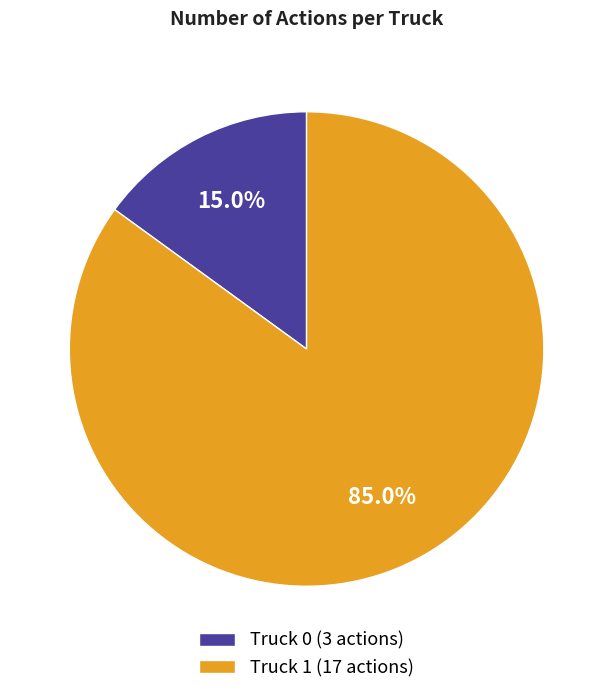

How many slices are in this pie chart?

2